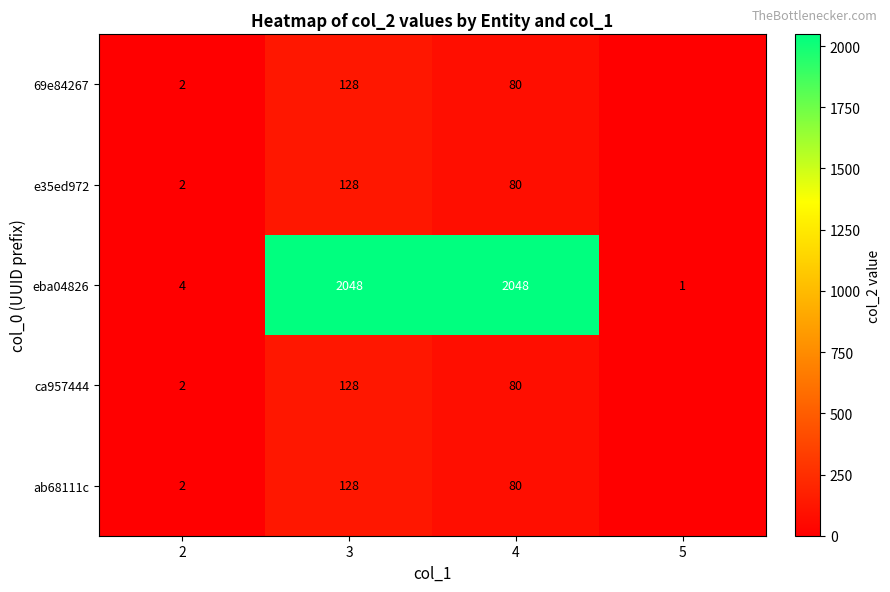

What is the sum of the e35ed972 values at 3 and 4?

208